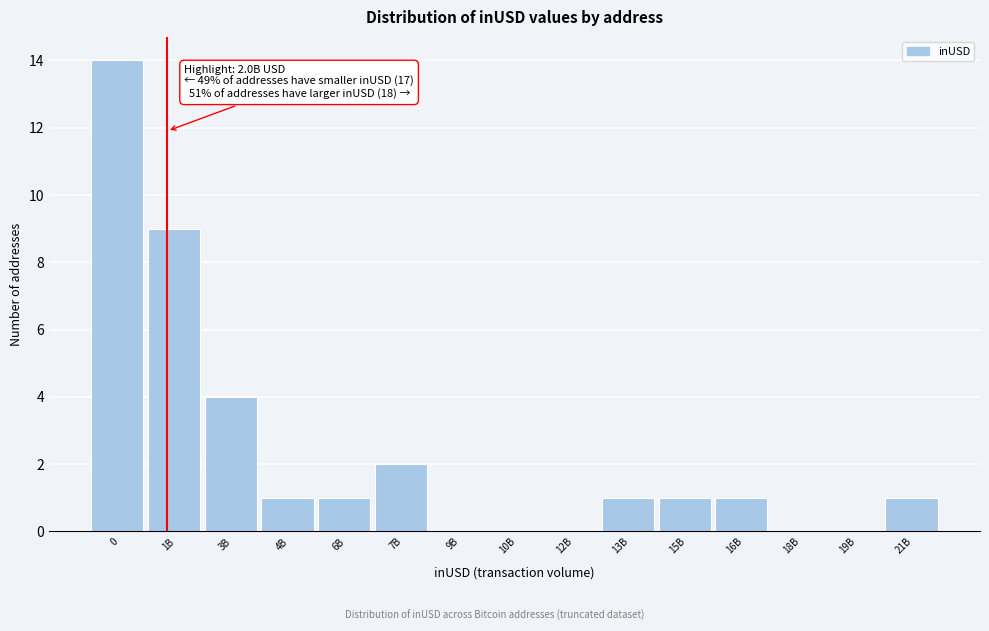

Reading left to right, list all the values displayed in this chart.

0=14	1B=9	3B=4	4B=1	6B=1	7B=2	9B=0	10B=0	12B=0	13B=1	15B=1	16B=1	18B=0	19B=0	21B=1